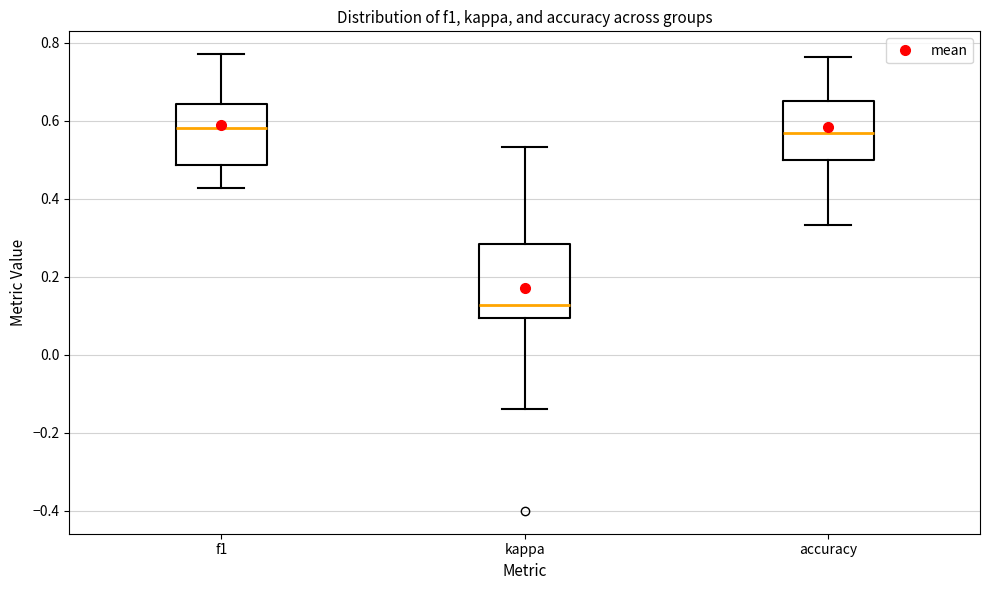

Which box is the tallest, from its lower edge to its upper edge?

kappa